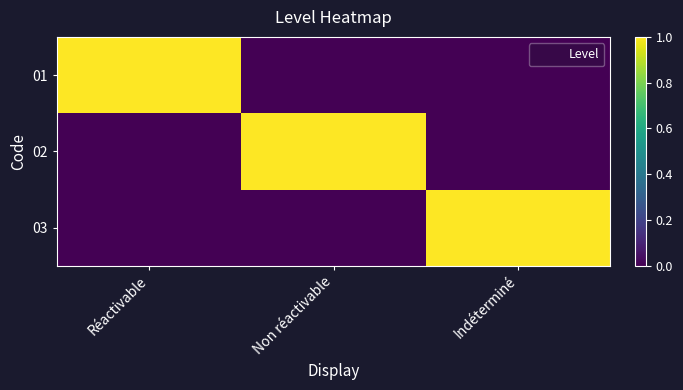

How many categories are shown in the chart?

3